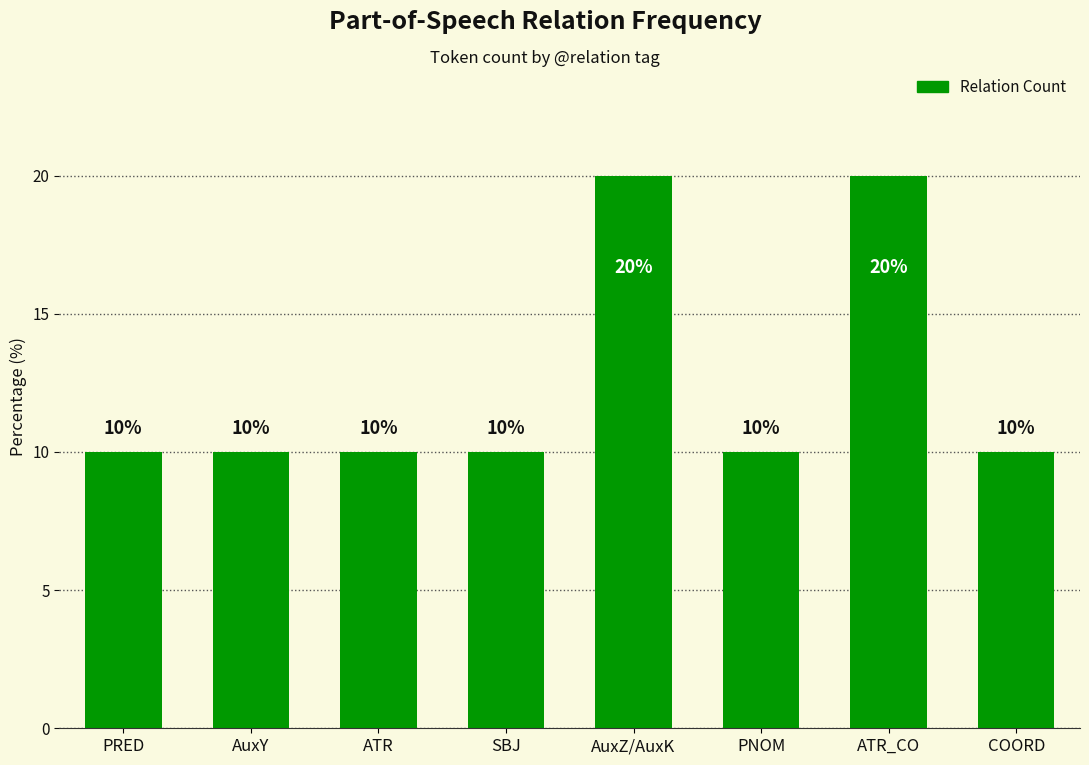

What position from the left is COORD?

8